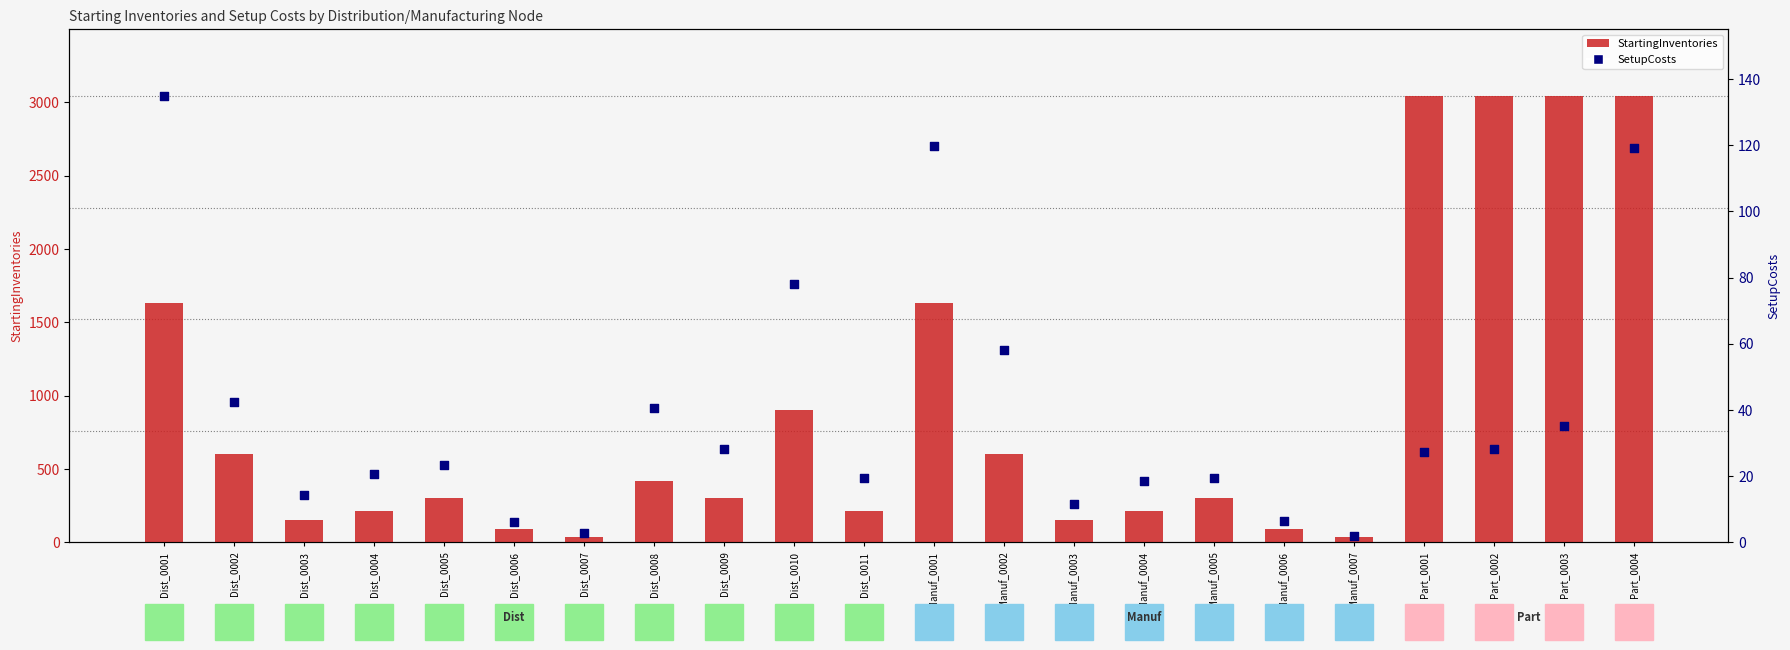

Which series has the widest spread of Y values?

StartingInventories